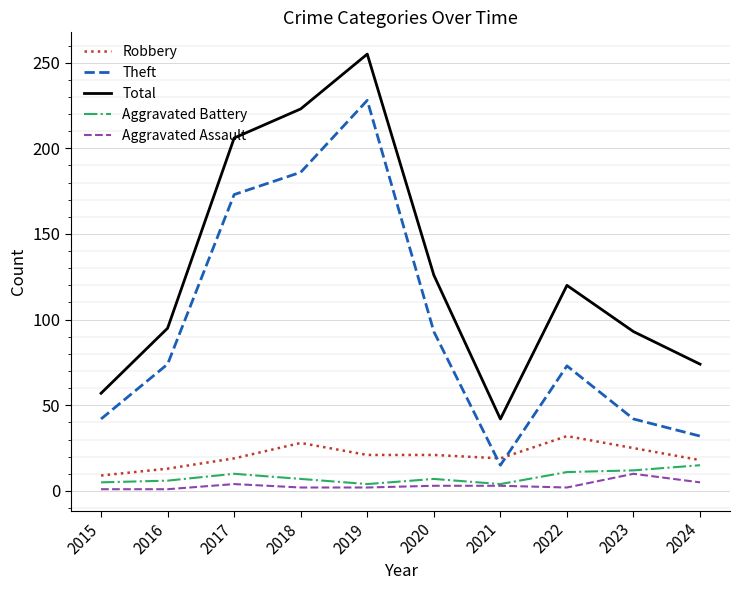

True or false: Aggravated Battery and Theft intersect in this chart.

False